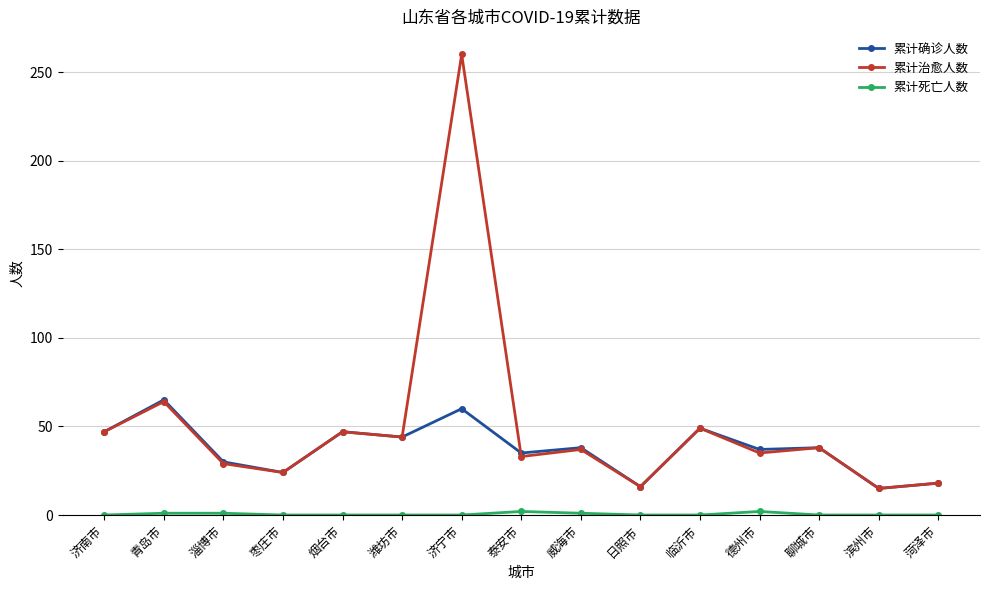

Which series has the widest spread of values?

累计治愈人数